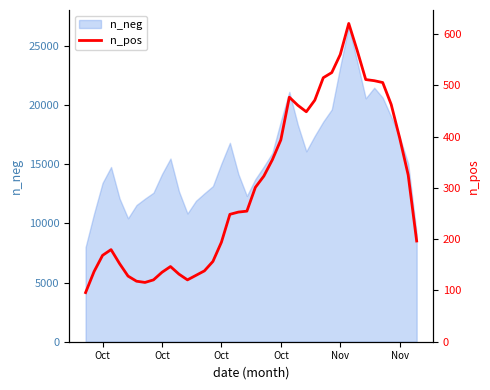

What is the average value?

301.2